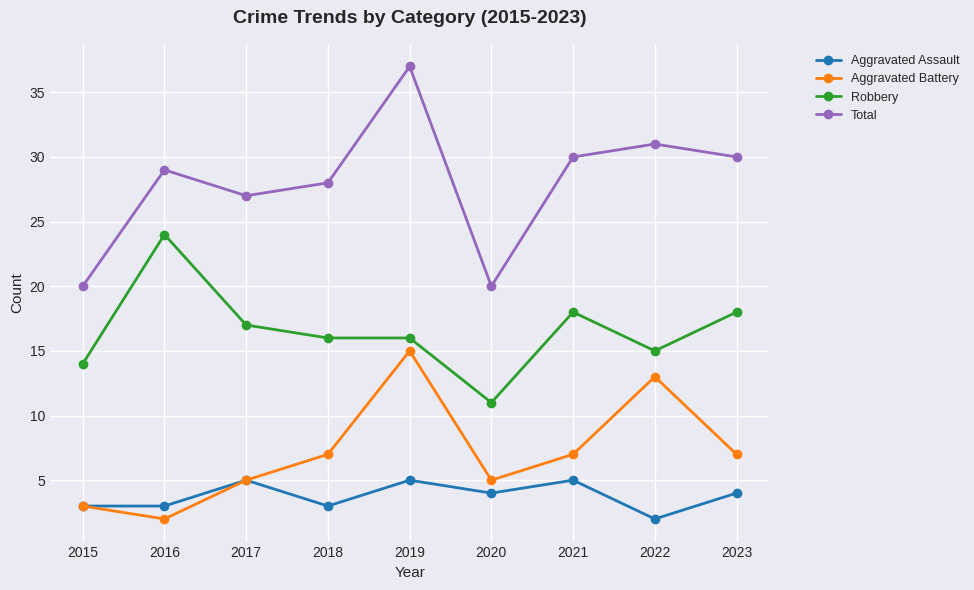

What is the value of the Aggravated Assault point at the 7th from the left?

5